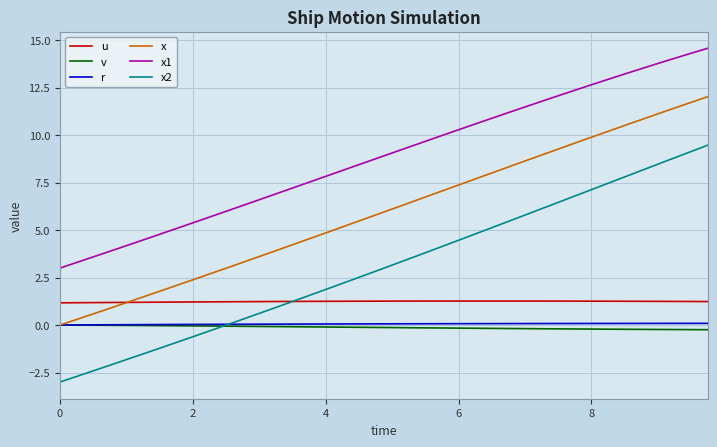

Which series has the widest spread of values?

x2